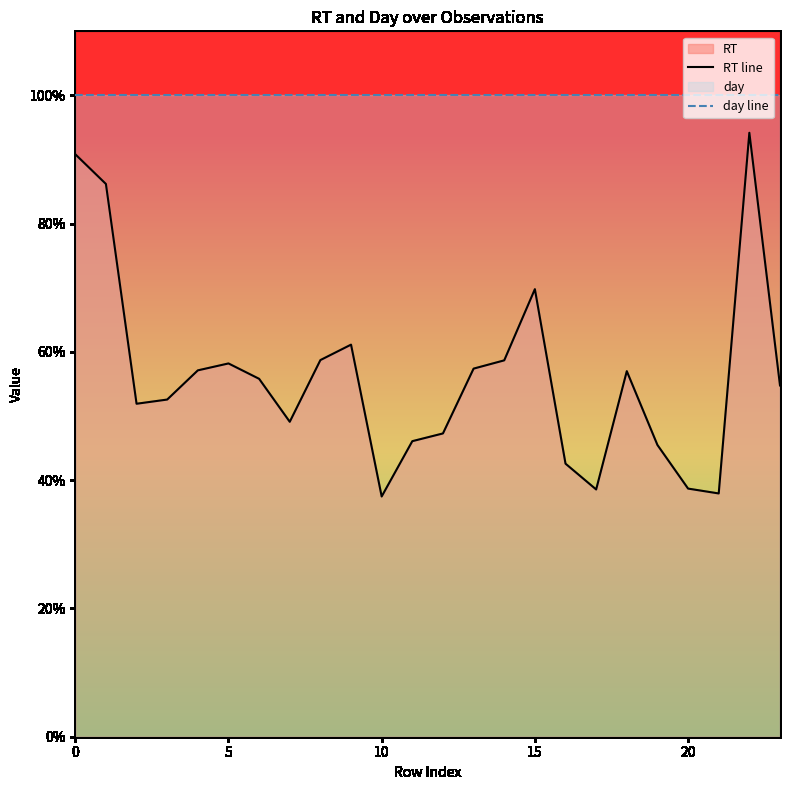

True or false: RT line and day line intersect in this chart.

False